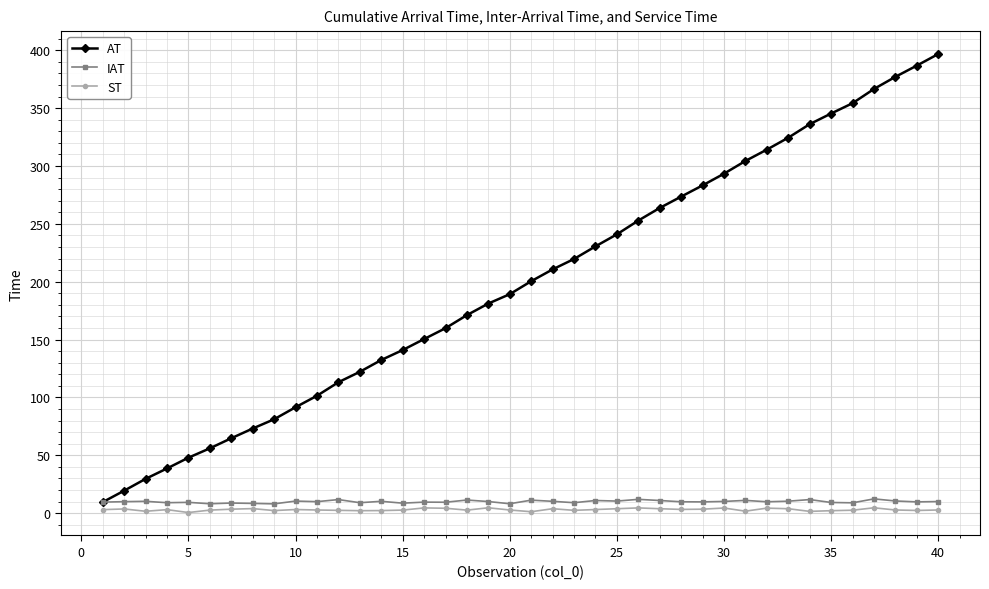

What is the value of the IAT point at the 5th from the left?

9.3